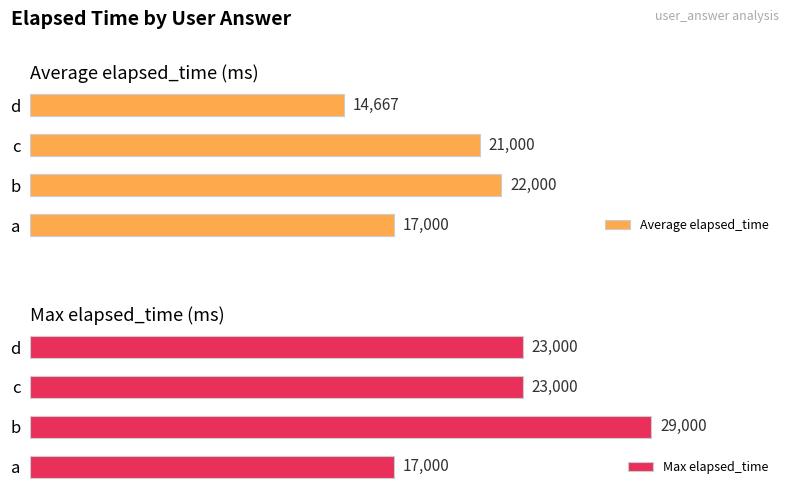

Rank the series by their maximum value, from highest to lowest.

Max elapsed_time, Average elapsed_time